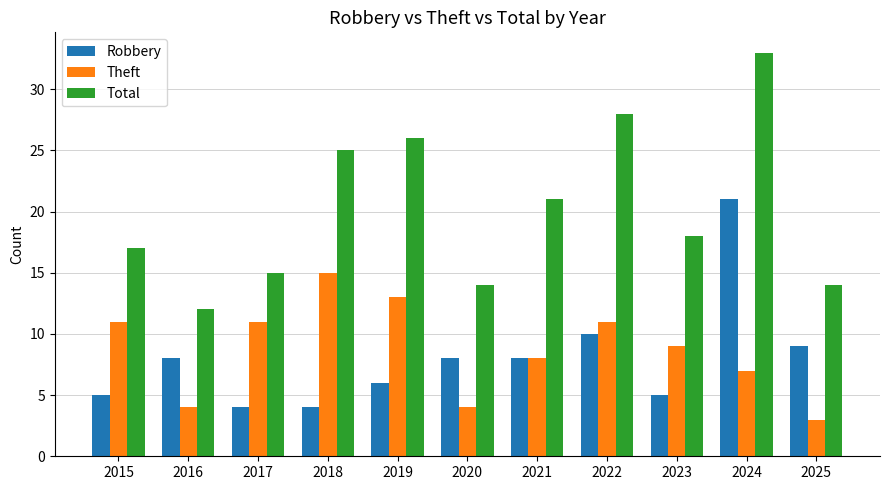

At which label does Theft first exceed 9?

2015